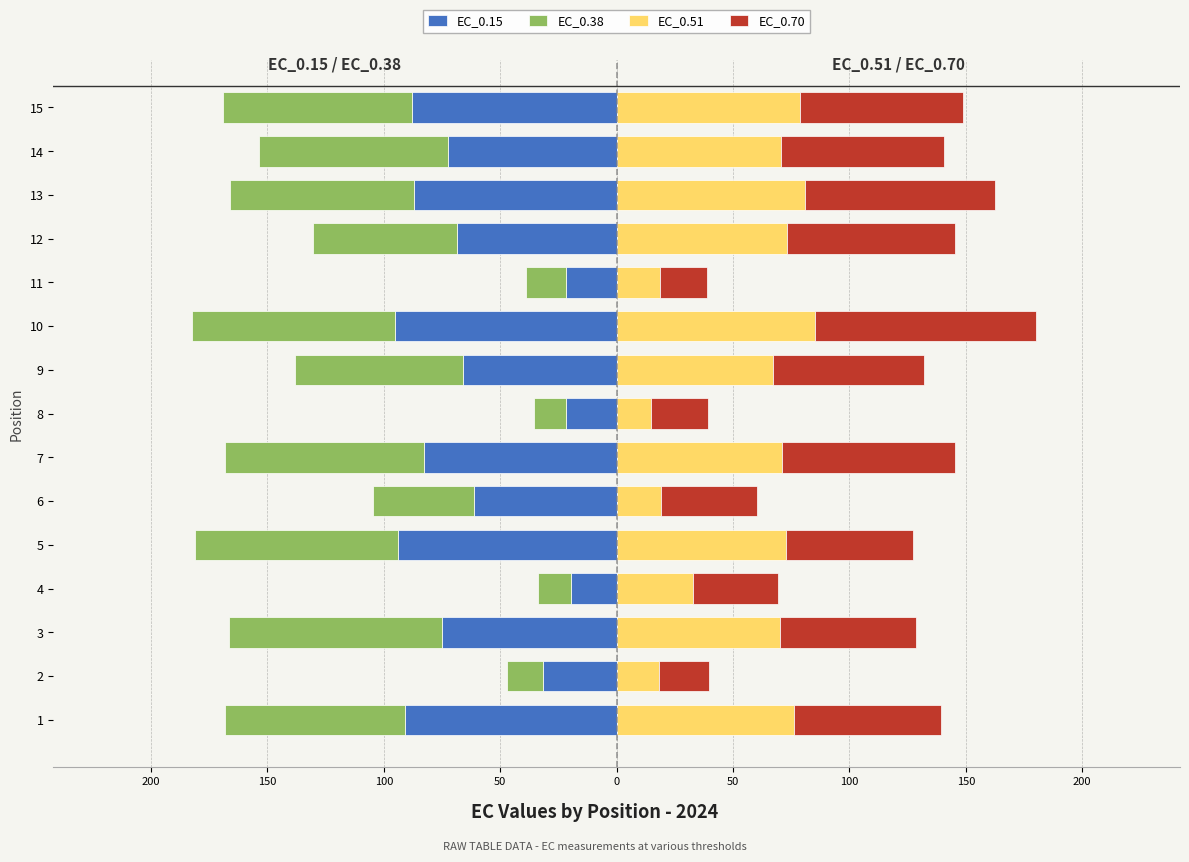

The EC_0.15 series shows -90.0 at 9. True or false?

False